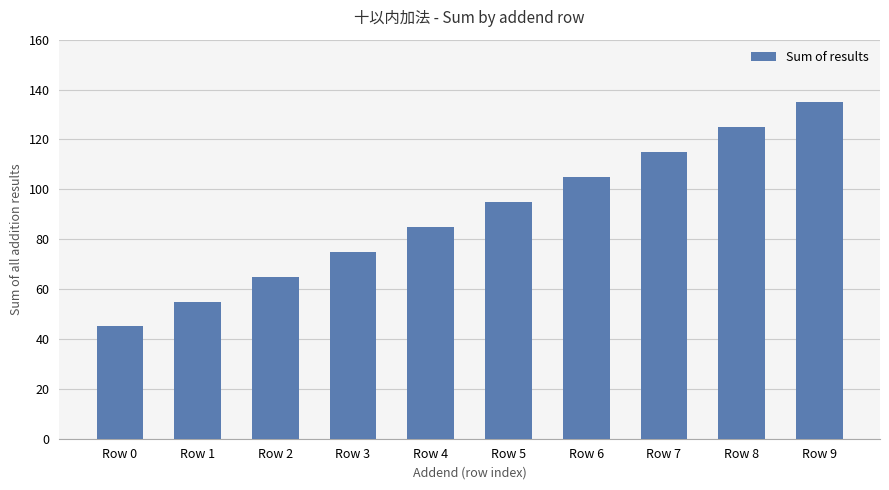

The chart shows a value of 65 at Row 2. True or false?

True